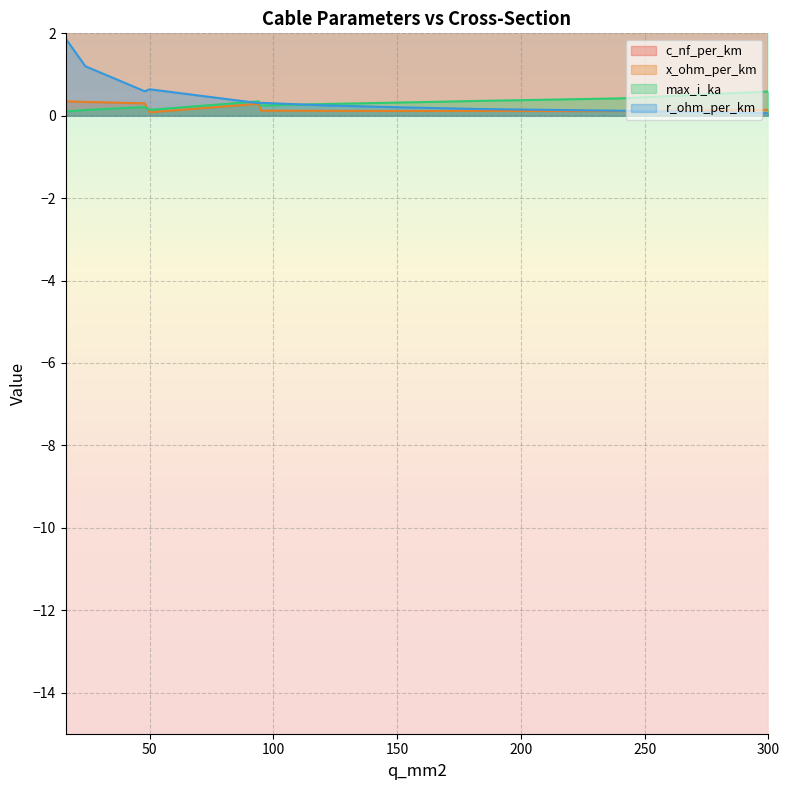

Reading left to right, transcribe all the data shown in this chart.

c_nf_per_km: 11.0	11.2	12.2	13.2	50.0	95.0	120.0	150.0	185.0	240.0	300.0
x_ohm_per_km: 0.3	0.3	0.3	0.3	0.1	0.1	0.1	0.1	0.1	0.1	0.1
max_i_ka: 0.1	0.1	0.2	0.3	0.1	0.2	0.3	0.3	0.4	0.4	0.6
r_ohm_per_km: 1.9	1.2	0.6	0.3	0.6	0.3	0.3	0.2	0.2	0.1	0.1